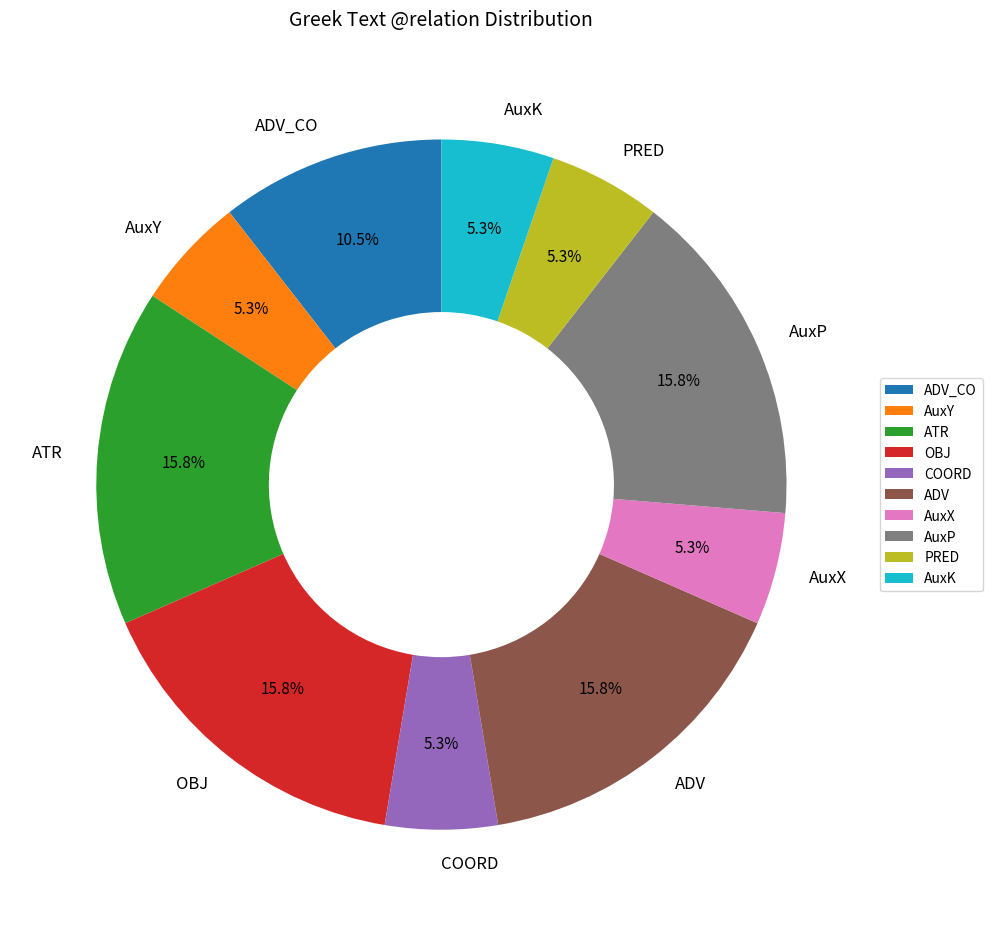

How many slices are in this pie chart?

10